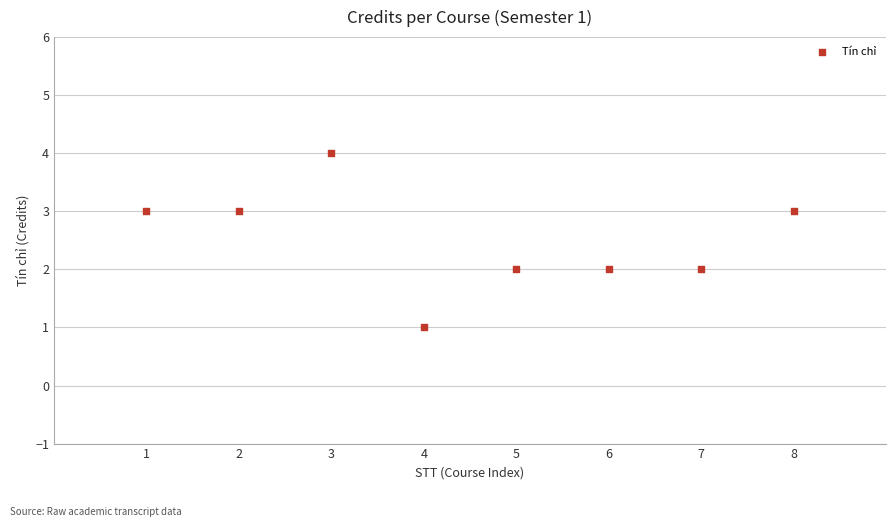

What is the range of X values (max minus min)?

7